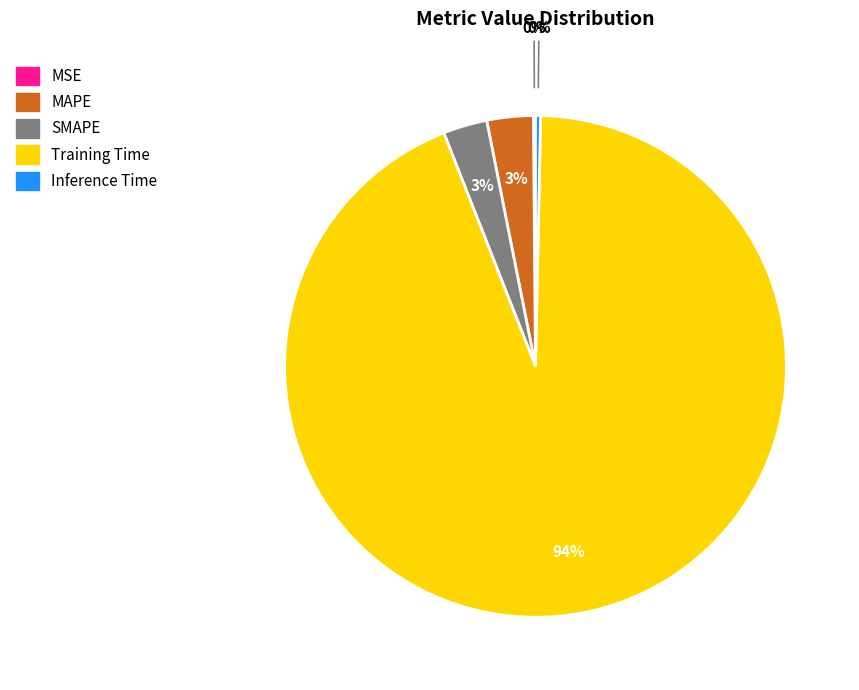

Is the sum of Training Time and SMAPE greater than half?

Yes